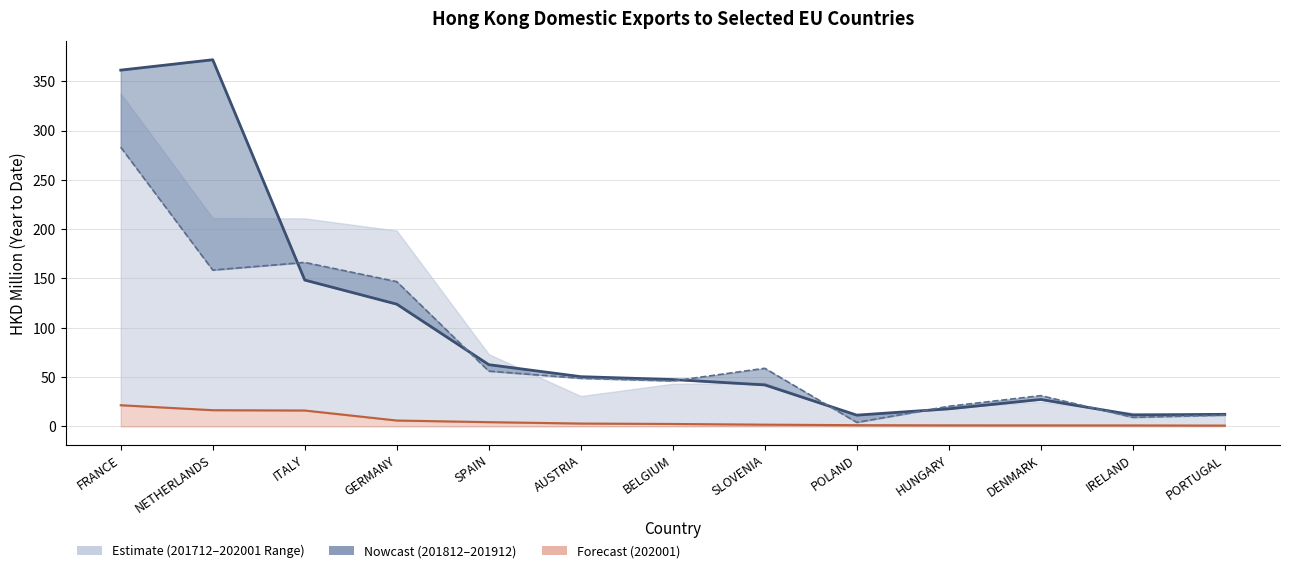

What is the approximate value of 201912 at AUSTRIA?

50.5